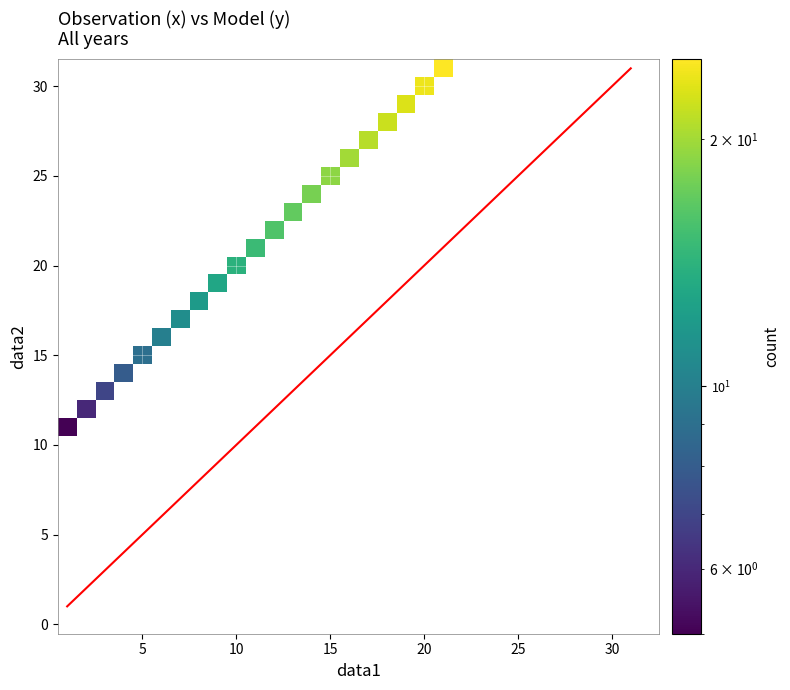

What is the greatest value displayed?

25.0